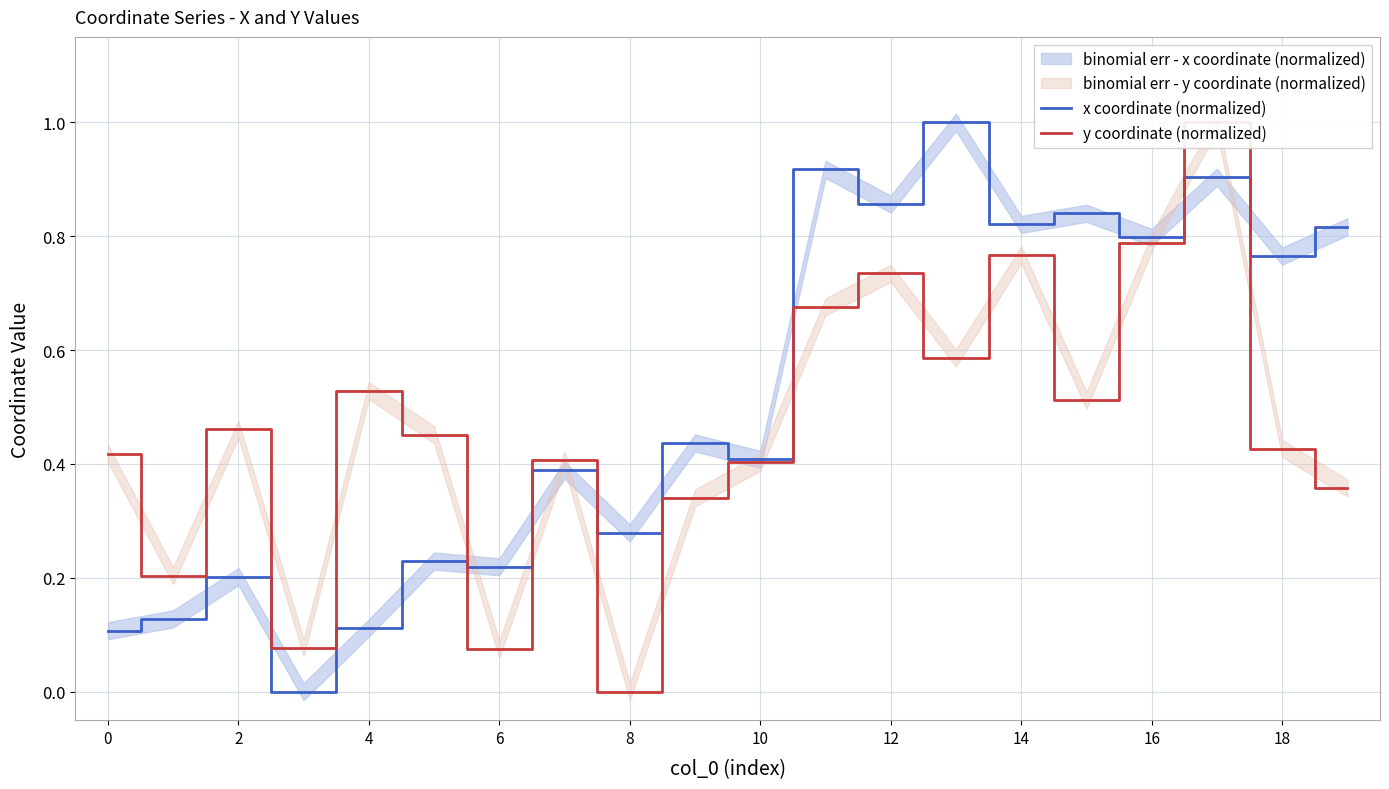

Reading right to left, transcribe all the data shown in this chart.

x coordinate (normalized): 0.8	0.8	0.9	0.8	0.8	0.8	1.0	0.9	0.9	0.4	0.4	0.3	0.4	0.2	0.2	0.1	0.0	0.2	0.1	0.1
y coordinate (normalized): 0.4	0.4	1.0	0.8	0.5	0.8	0.6	0.7	0.7	0.4	0.3	0.0	0.4	0.1	0.5	0.5	0.1	0.5	0.2	0.4